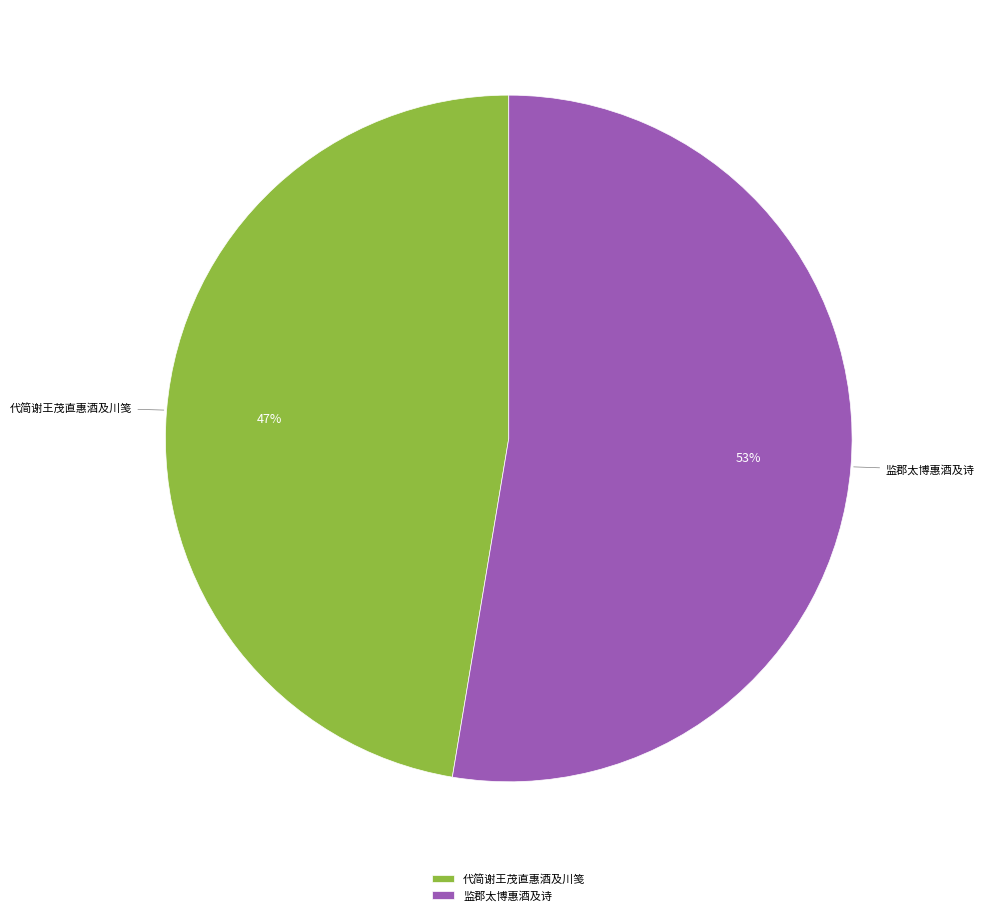

What is the smallest slice in the pie chart?

代简谢王茂直惠酒及川笺